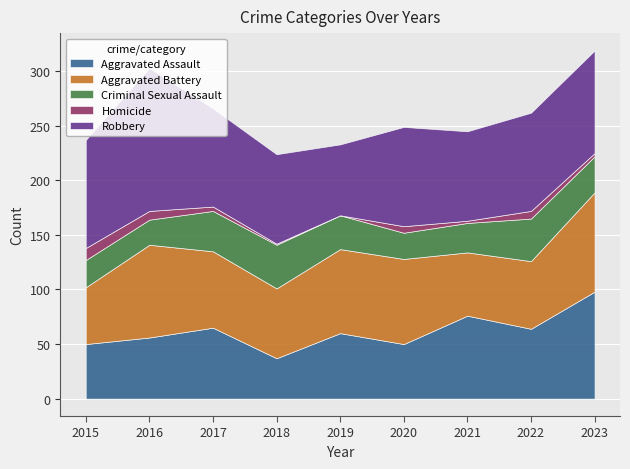

Reading right to left, transcribe all the data shown in this chart.

Aggravated Assault: 98	64	76	50	60	37	65	56	50
Aggravated Battery: 91	62	58	78	77	64	70	85	52
Criminal Sexual Assault: 33	39	27	24	31	40	37	23	25
Homicide: 3	7	2	6	0	1	4	8	11
Robbery: 94	90	82	91	65	82	90	131	99